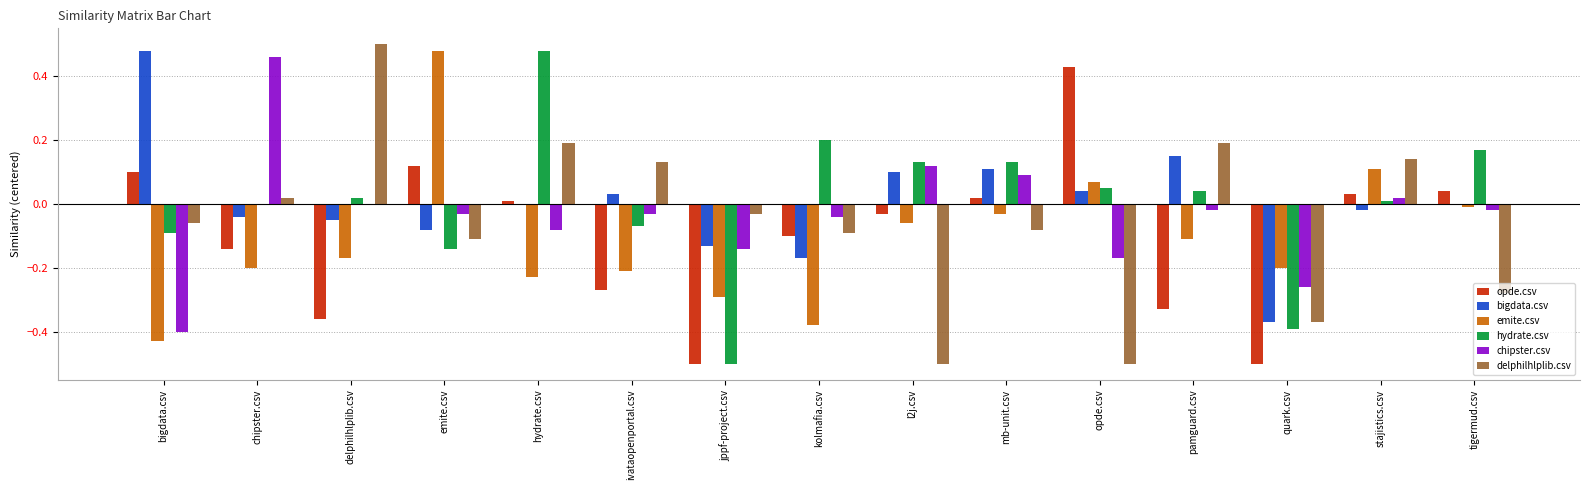

True or false: emite.csv has a value of -0.1 at l2j.csv.

True